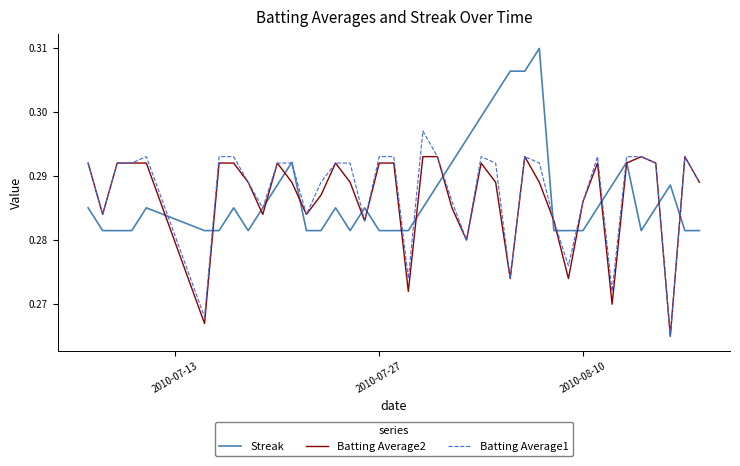

Which series has the largest range (max minus min)?

Batting Average1